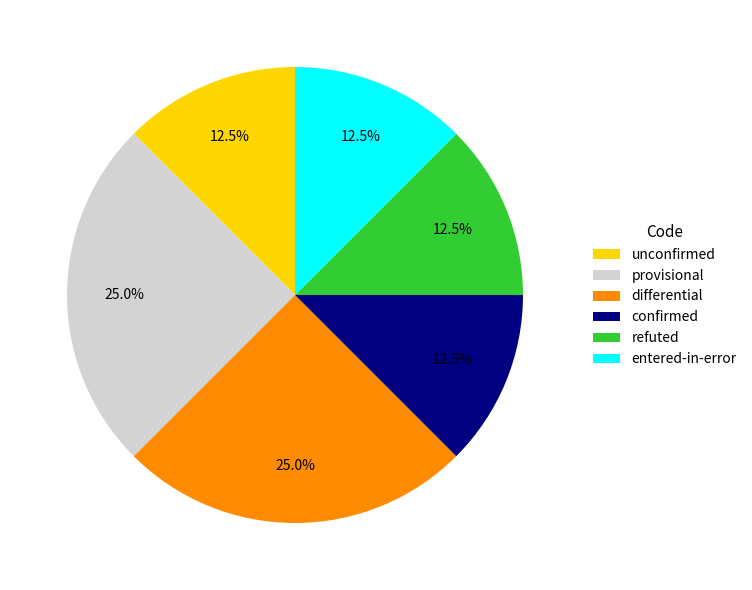

What portion of the pie excludes differential?

75.0%